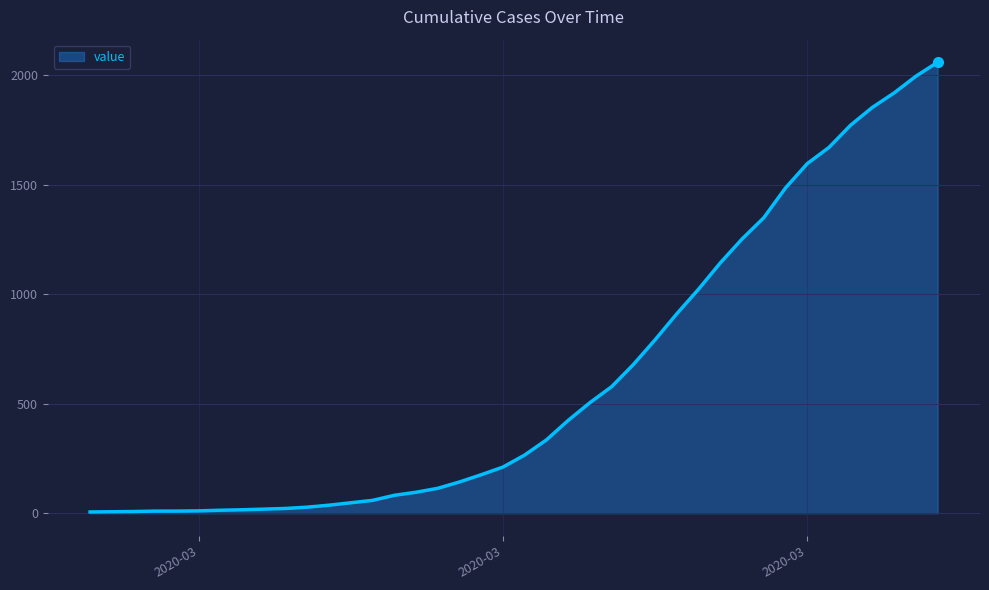

What is the greatest value displayed?

2059